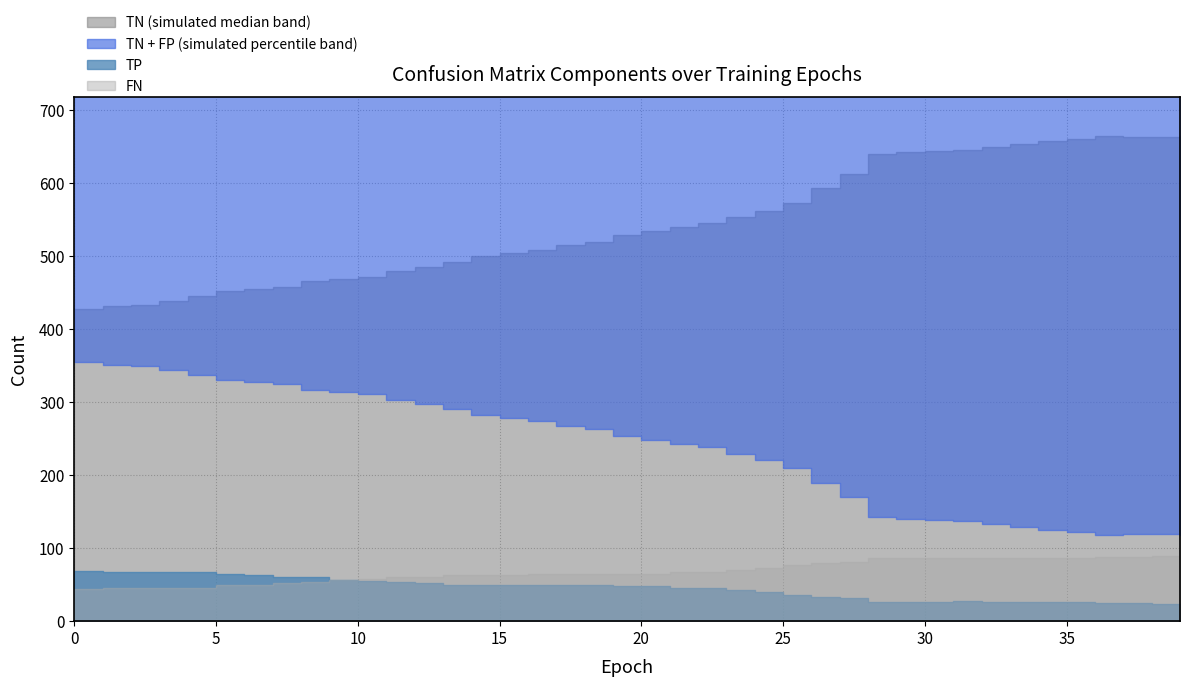

Count the number of categories in the chart.

40